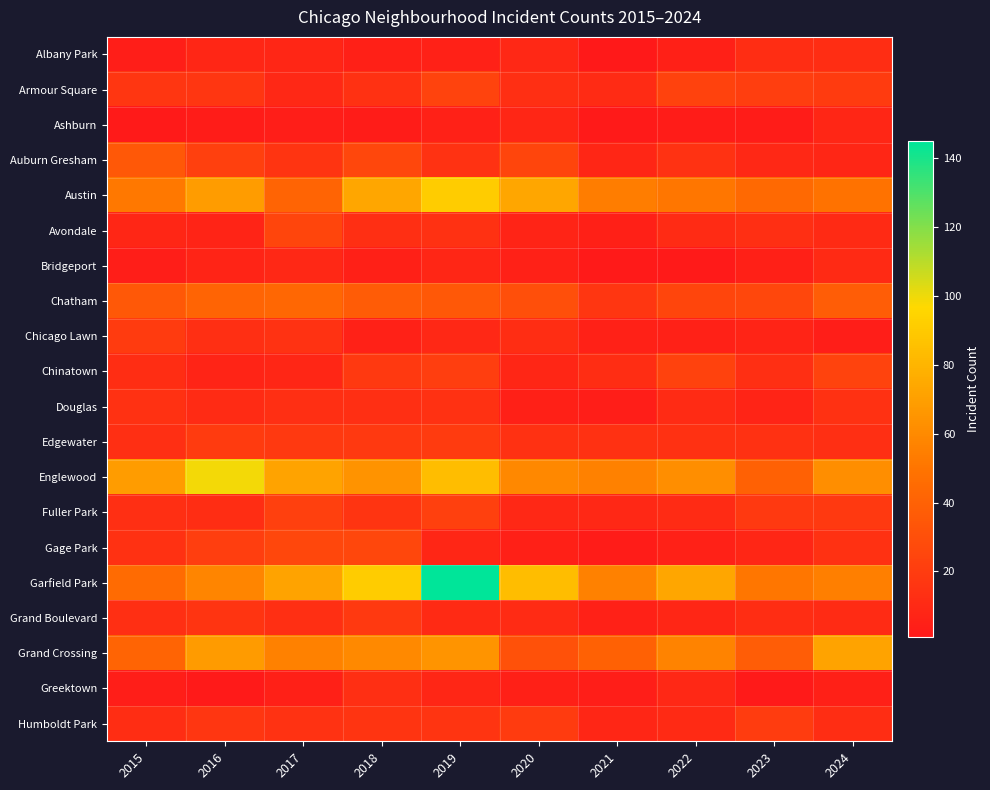

Which category has the lowest value across all series?

2021